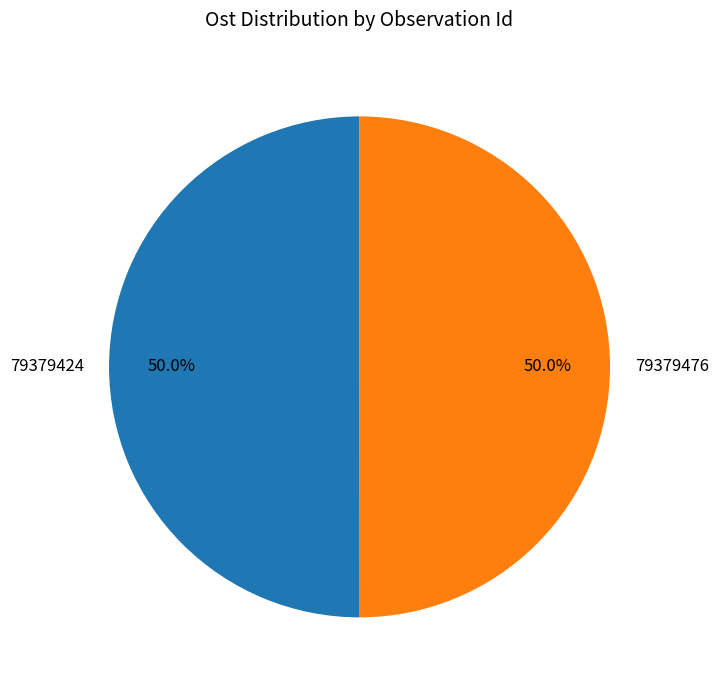

How many segments does this pie chart have?

2